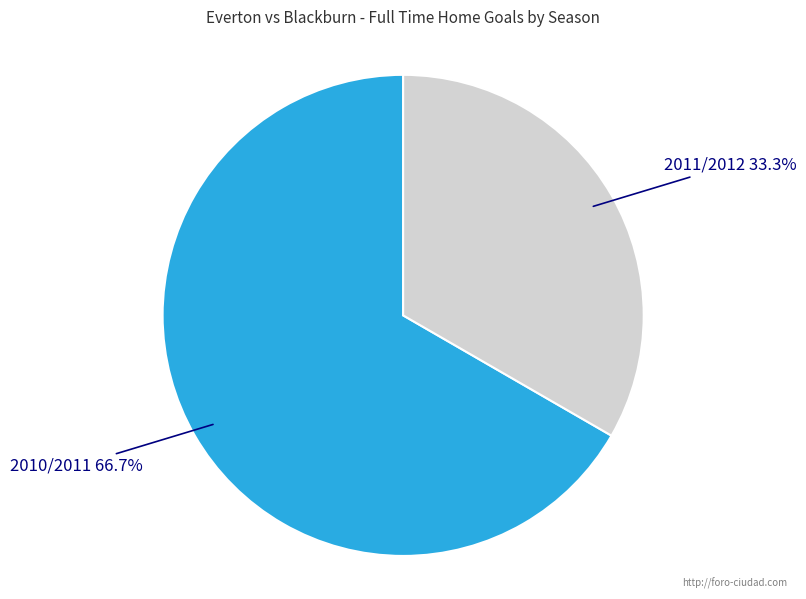

To the nearest percent, what percentage of the pie is 2011/2012?

33%